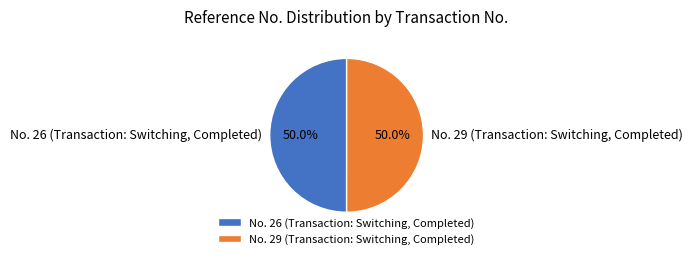

What portion of the pie excludes No. 26 (Transaction: Switching, Completed)?

50.0%